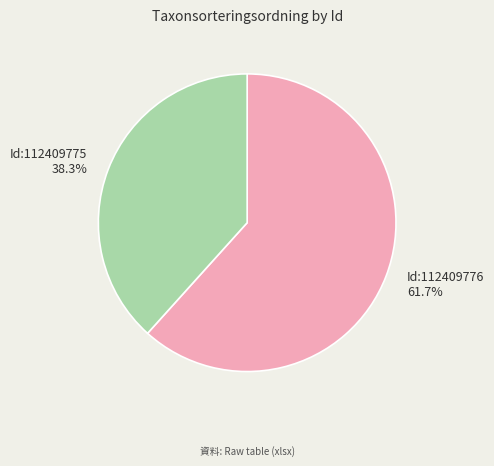

Is there a majority slice in this chart?

Yes